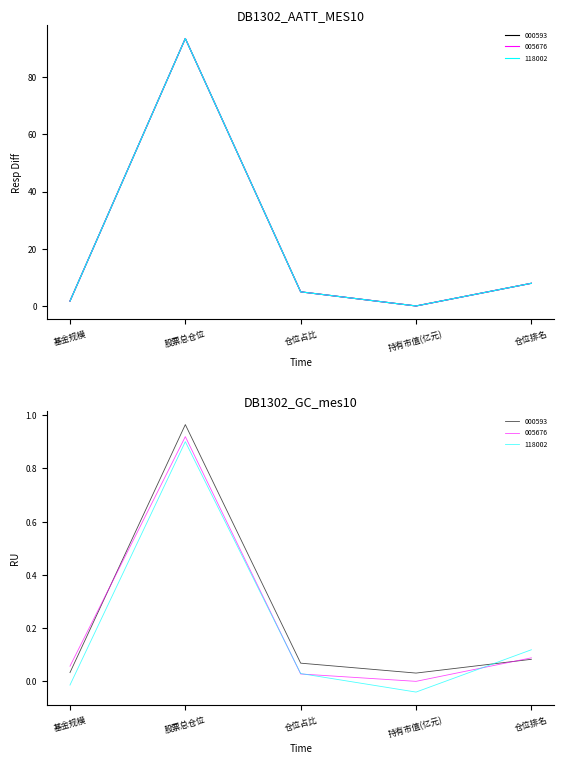

Which series has the largest total across all categories?

000593